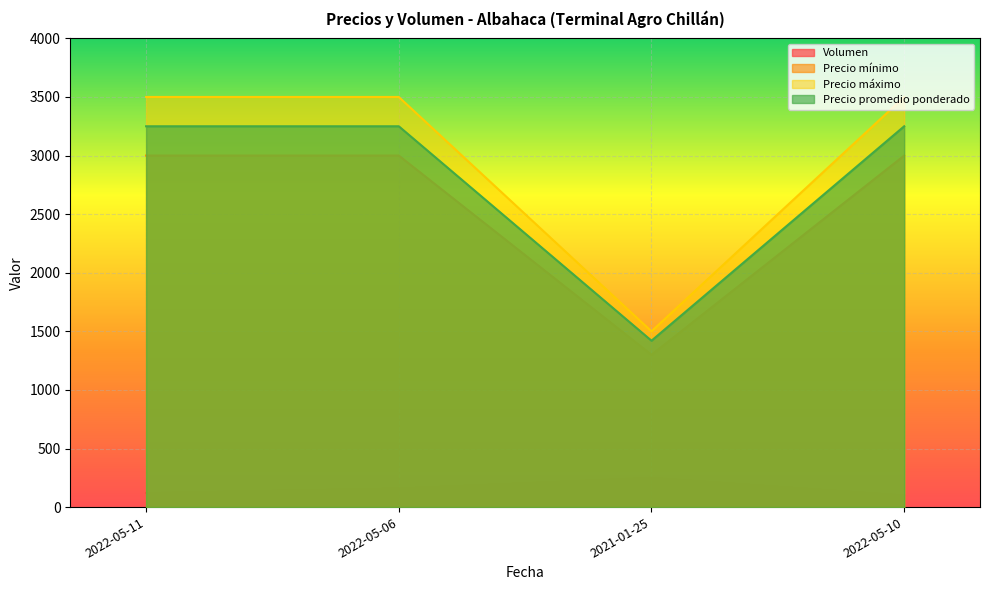

What is the spread (max minus min) of values at 2021-01-25?

1250